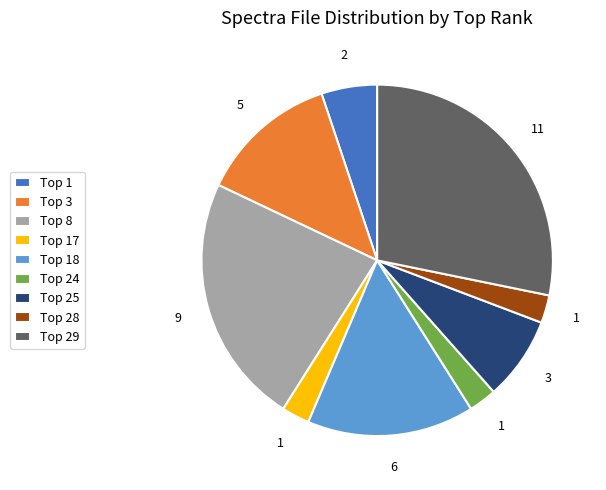

How many segments does this pie chart have?

9